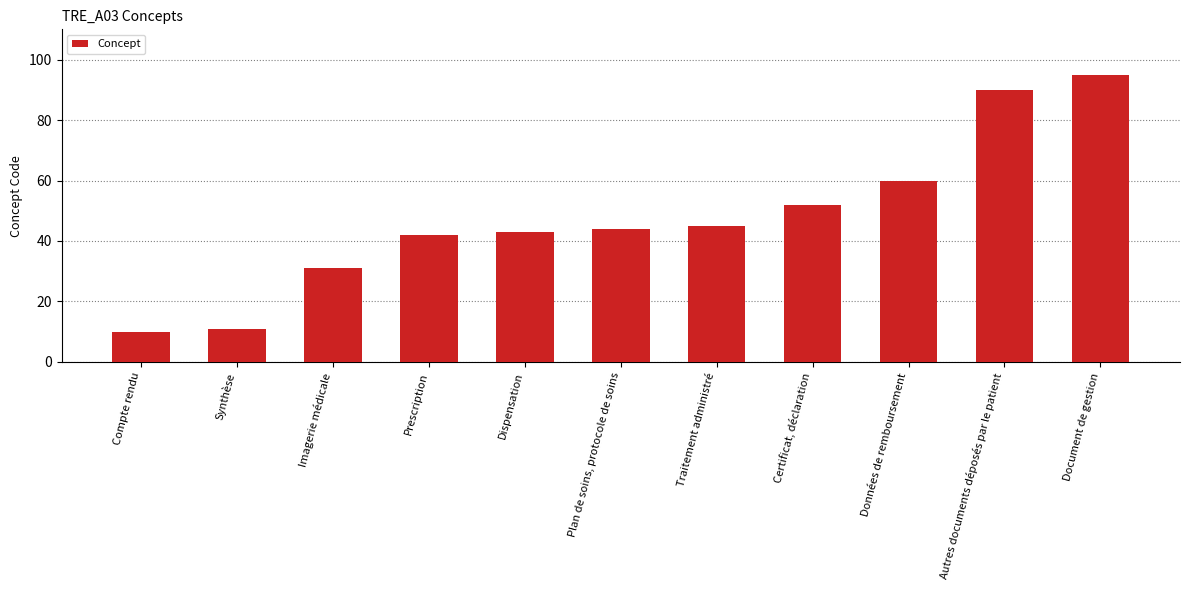

List the labels in order of value, smallest first.

Compte rendu, Synthèse, Imagerie médicale, Prescription, Dispensation, Plan de soins, protocole de soins, Traitement administré, Certificat, déclaration, Données de remboursement, Autres documents déposés par le patient, Document de gestion